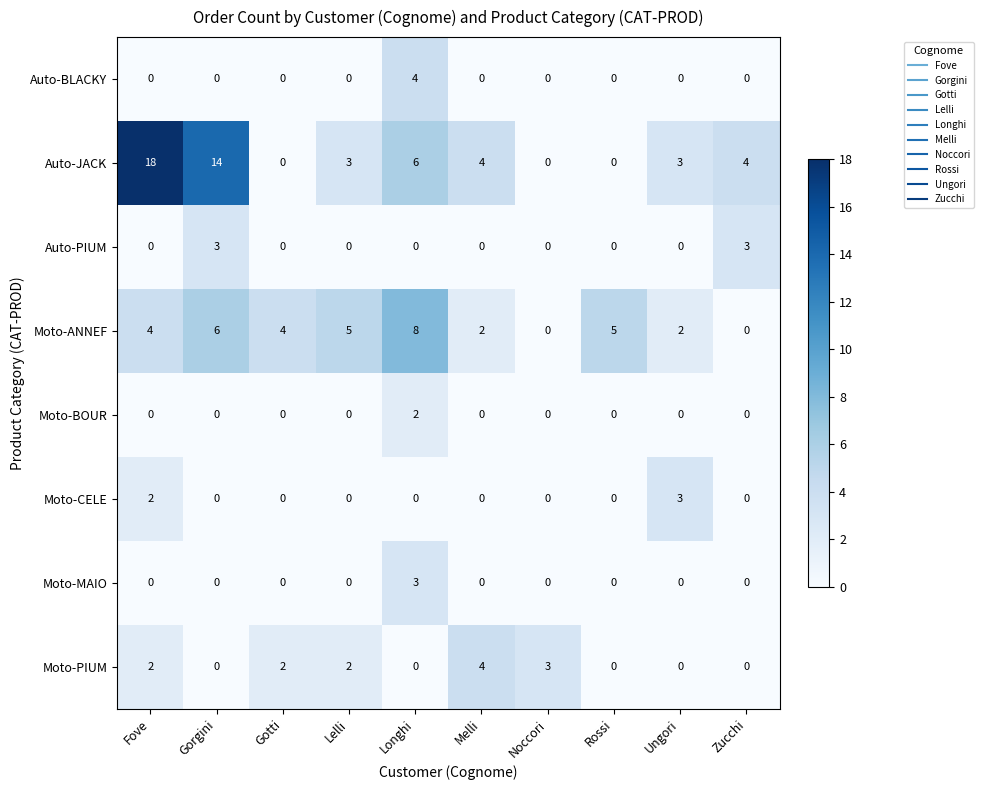

What is the sum of the Auto-BLACKY values at Melli and Longhi?

4